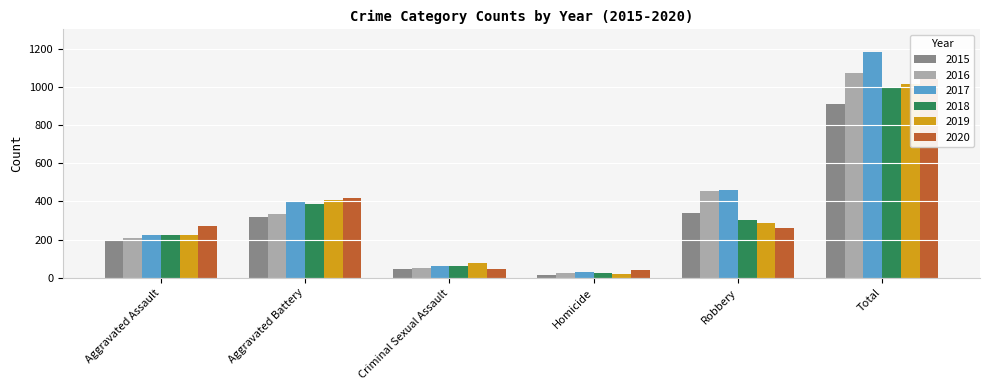

Reading left to right, list all the values displayed in this chart.

2015: 194	316	46	15	337	908
2016: 206	336	50	26	454	1072
2017: 225	400	62	33	460	1180
2018: 225	389	60	25	301	1000
2019: 223	407	77	22	287	1016
2020: 273	416	48	41	263	1041